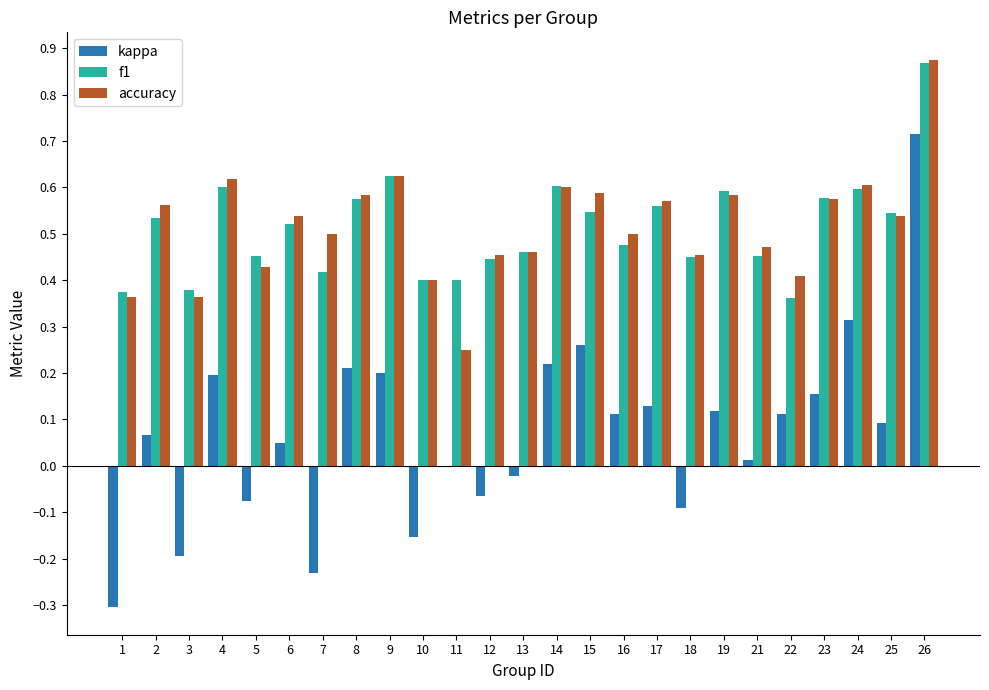

Which series changed the most between 17 and 24?

kappa